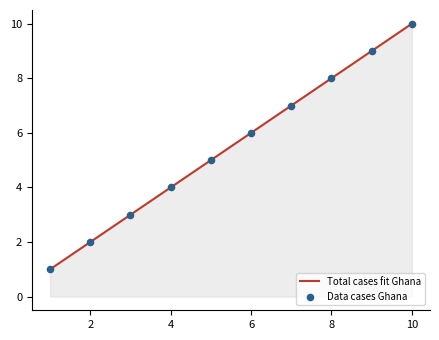

What is the difference between the maximum and minimum values?

9